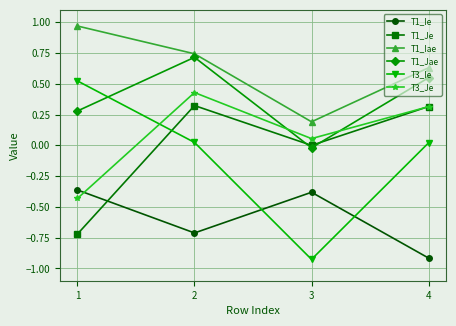

Which series has the widest spread of values?

T3_Ie